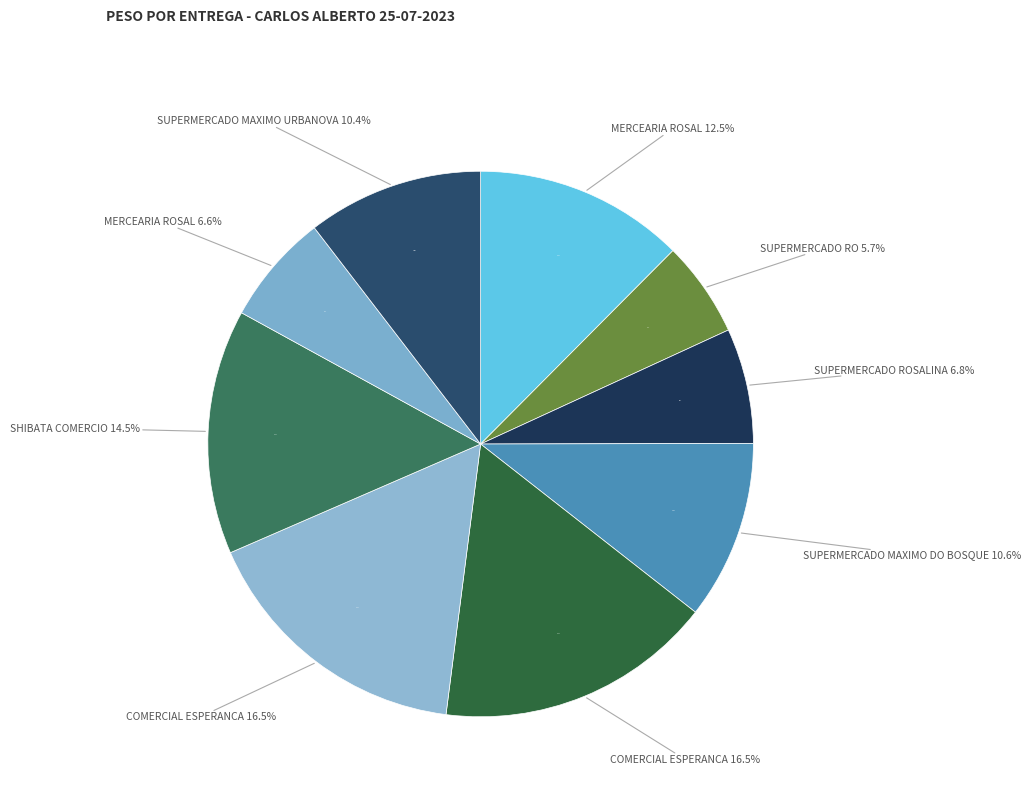

What is the total percentage of MERCEARIA ROSAL (766800) and MERCEARIA ROSAL (766802)?

19.0%